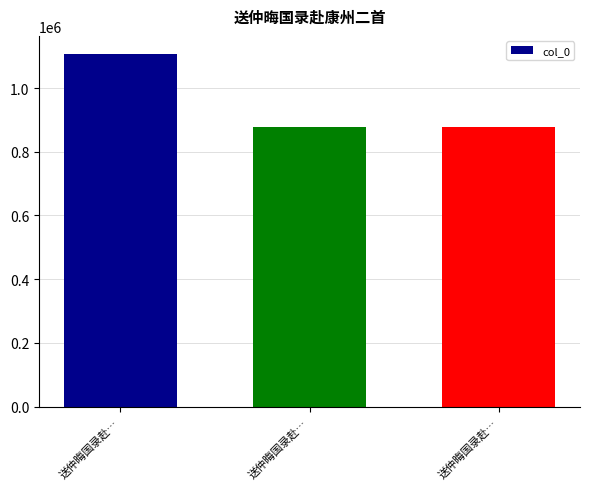

At which label does the data first exceed 877150?

送仲晦国录赴…